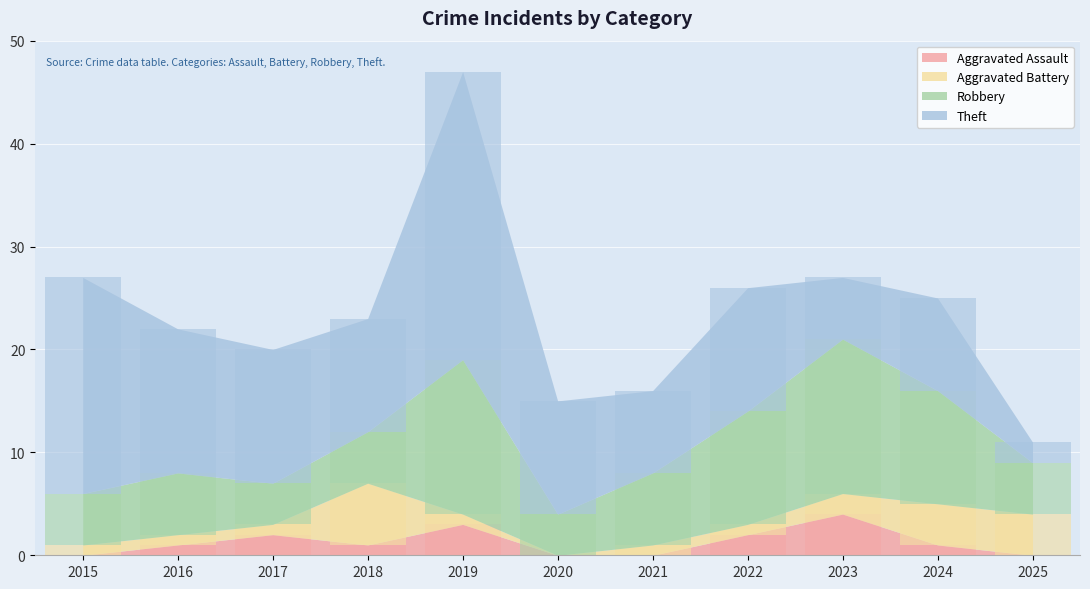

Which series has the largest range (max minus min)?

Theft